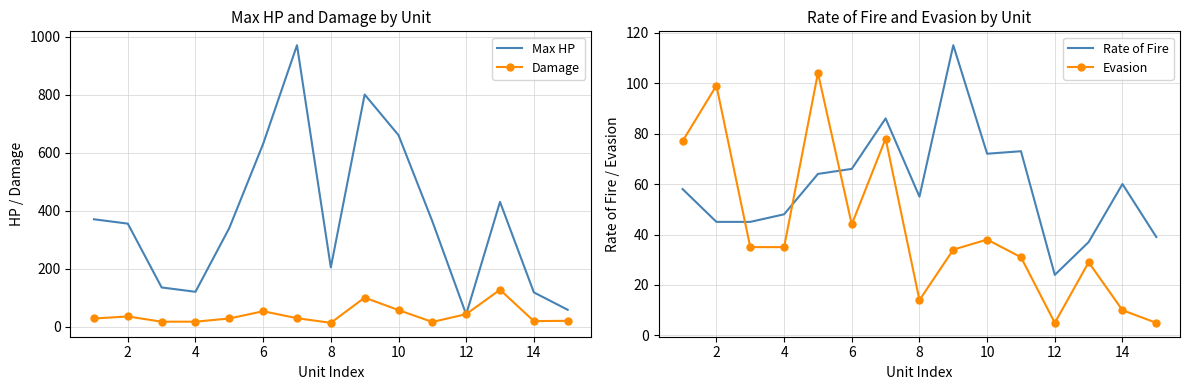

True or false: Evasion has more than 2 interior local peaks.

True